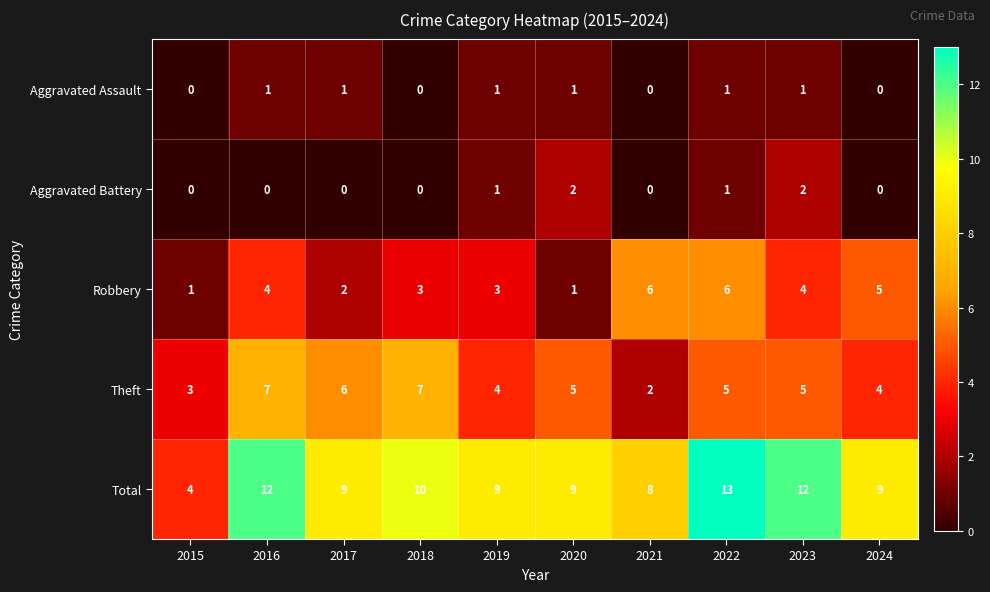

The Robbery series shows 6 at 2021. True or false?

True